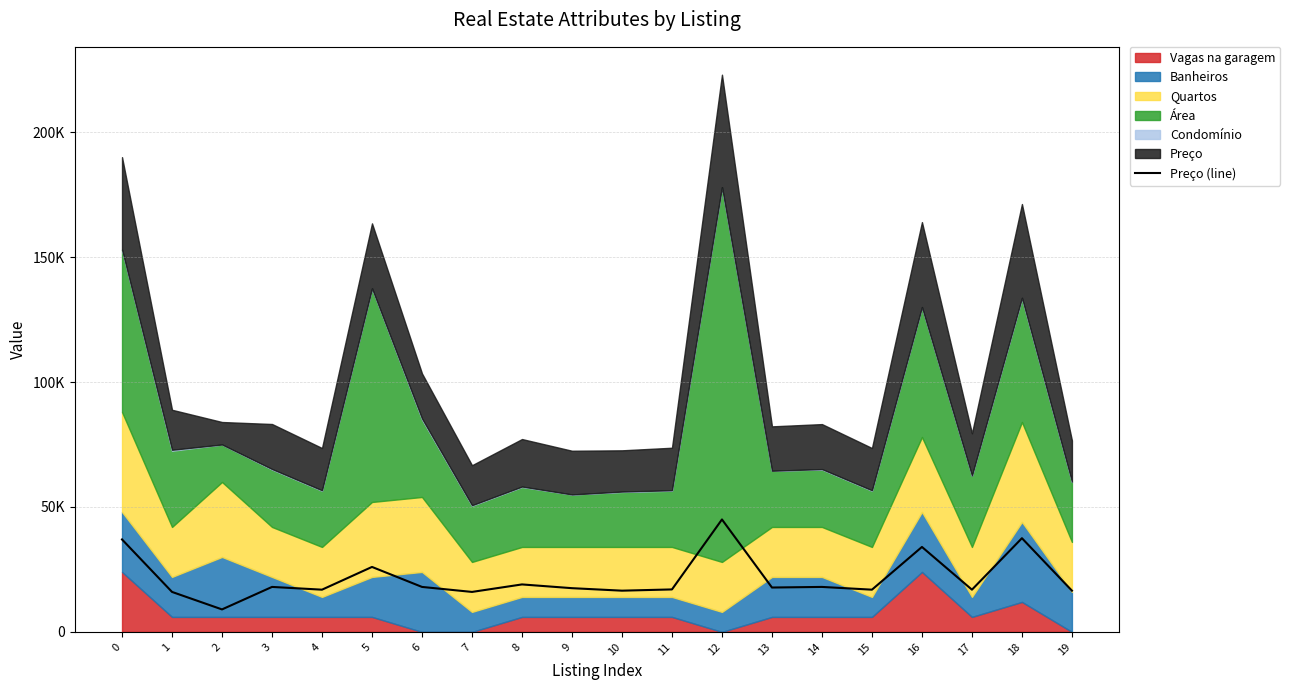

How many values exceed 17759?

9